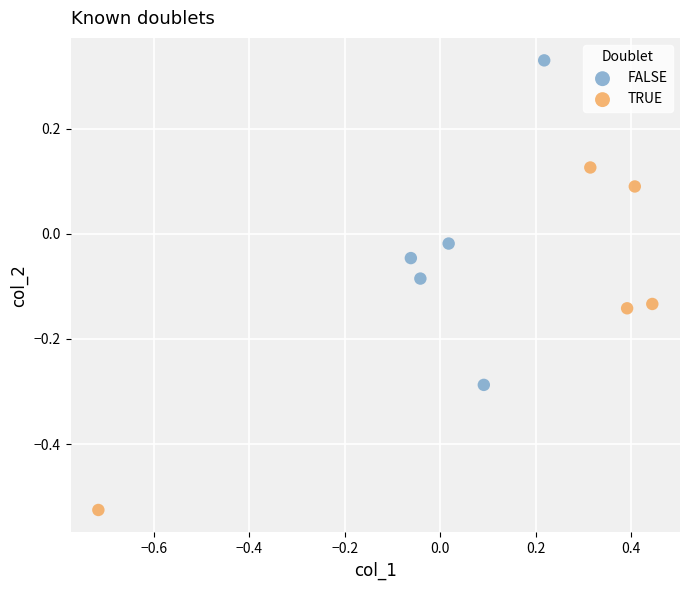

Which series contains the lowest Y value?

TRUE